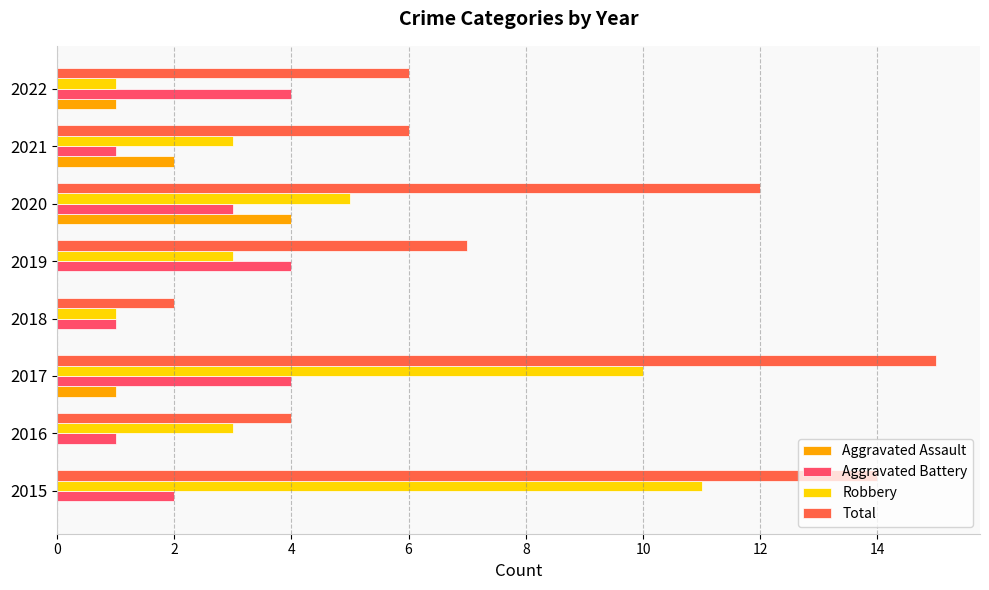

Is it true that Total equals 4 at 2016?

True